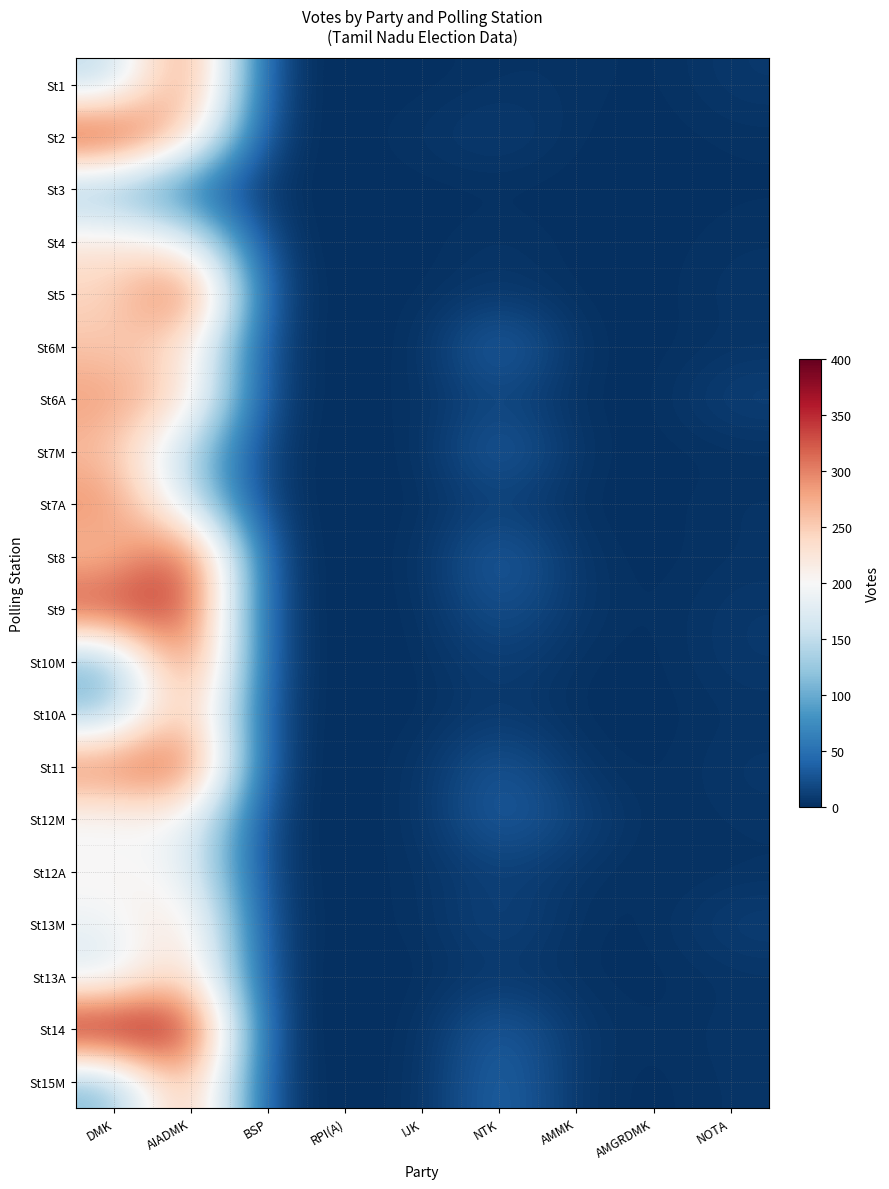

Which category has the highest value across all series?

DMK